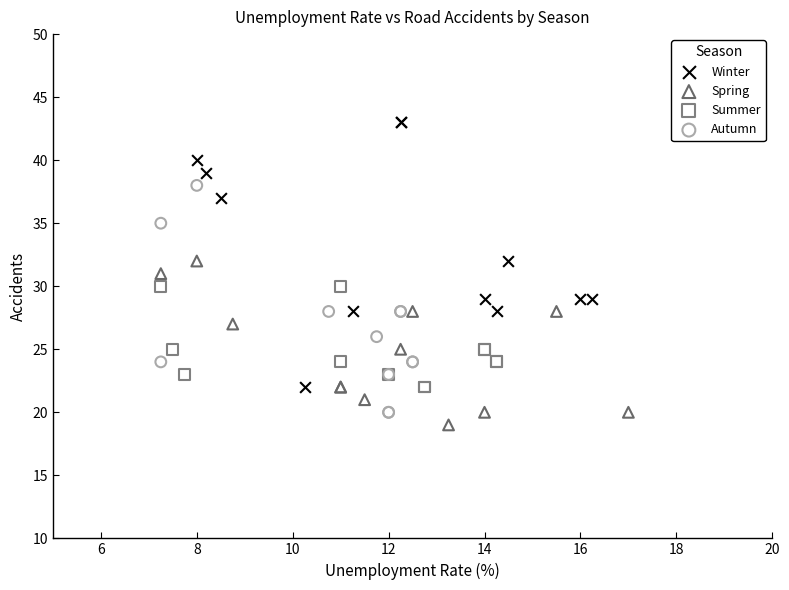

Which series reaches the maximum Y coordinate?

Winter